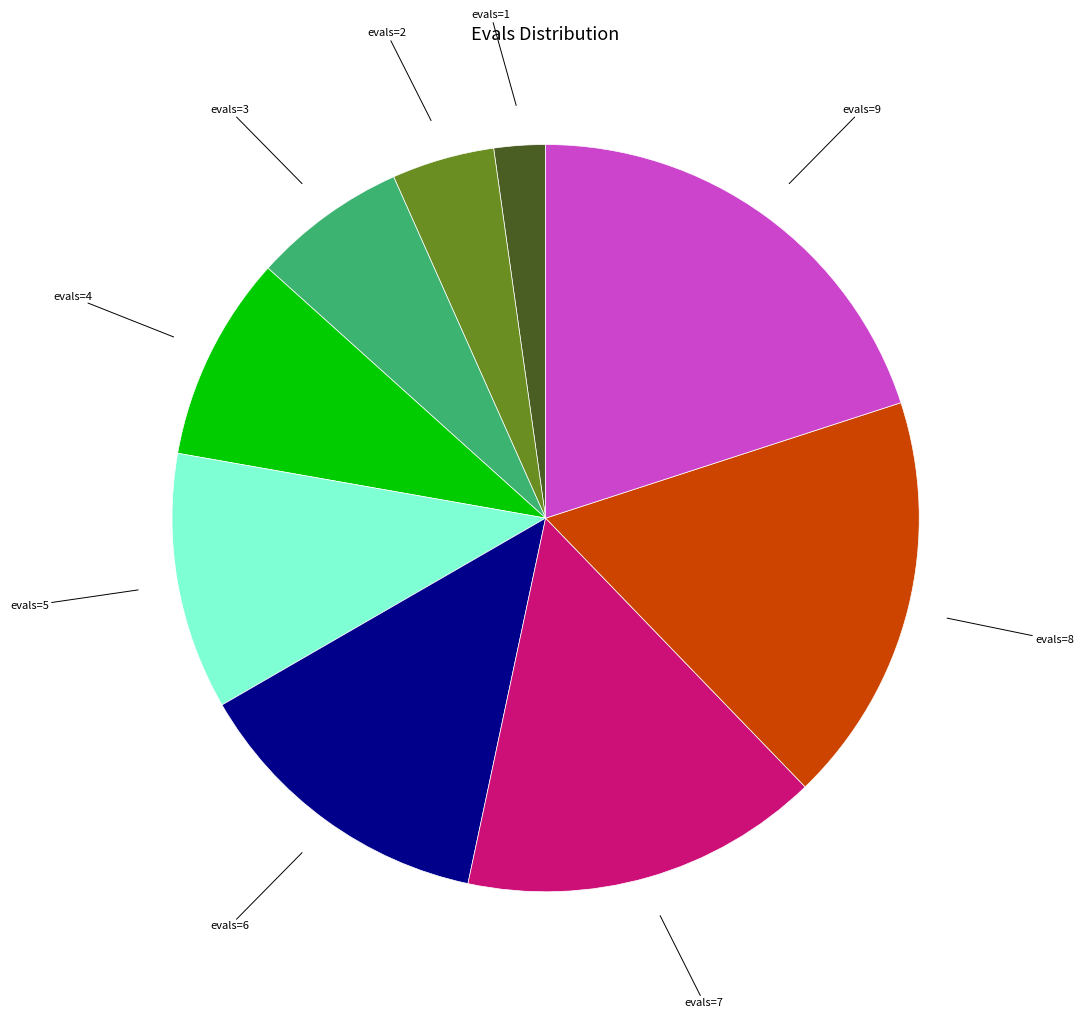

Is there a majority slice in this chart?

No